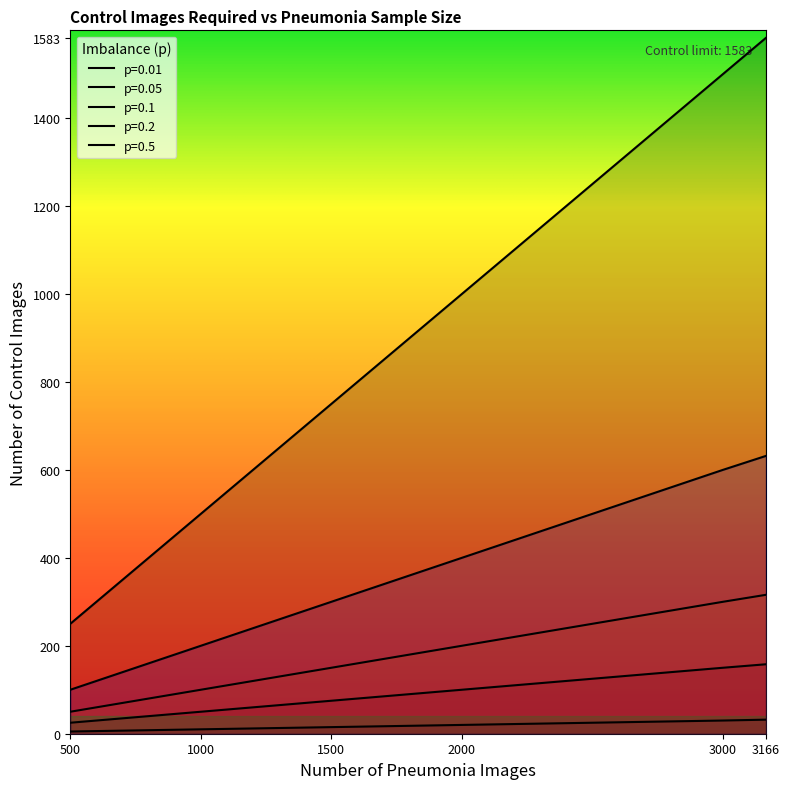

What is the minimum value for p=0.05?

25